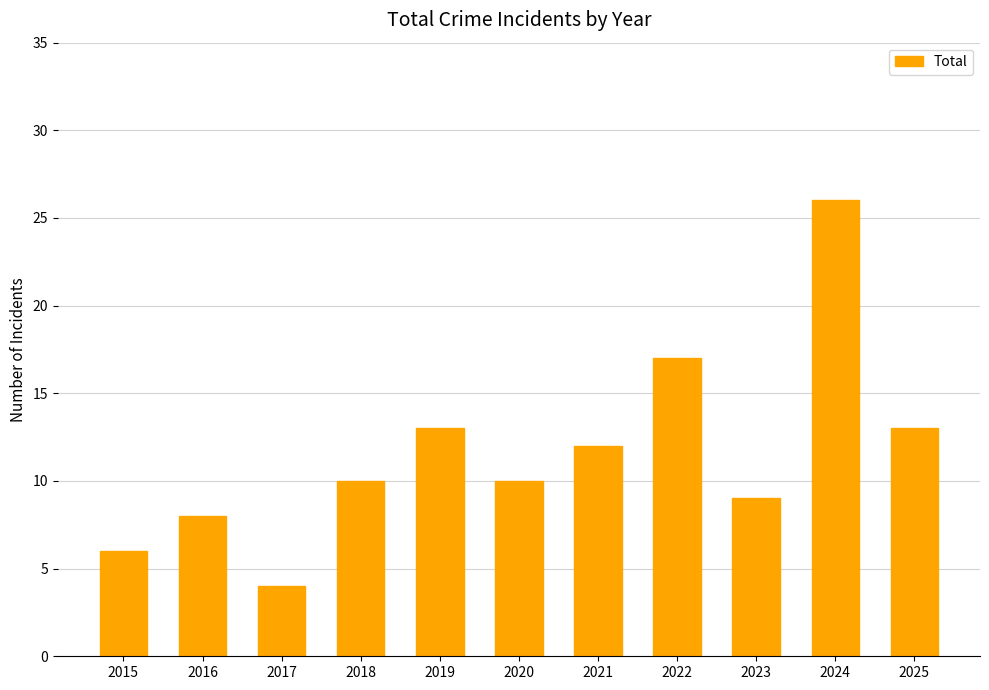

Is it true that the value at 2020 is 10?

True